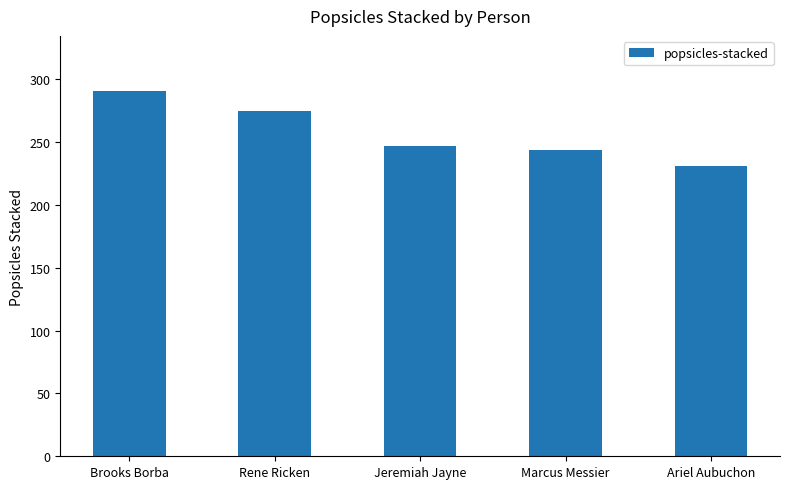

What value does the data have at Brooks Borba, to the nearest 10?

290